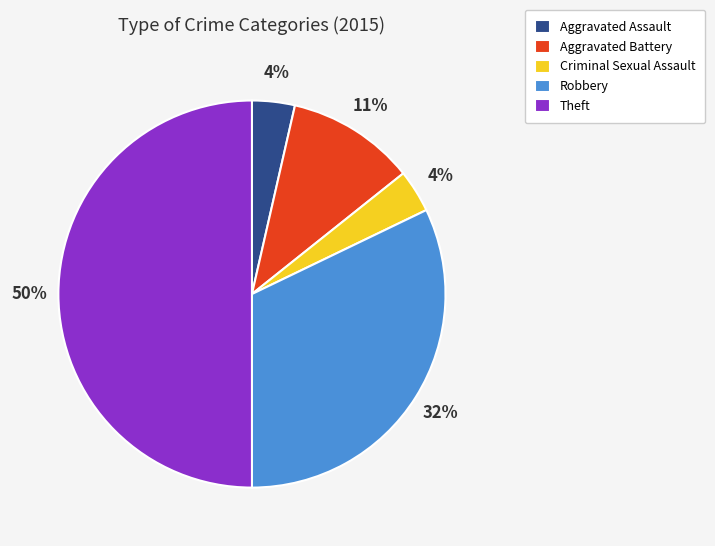

Count the number of slices in the pie.

5